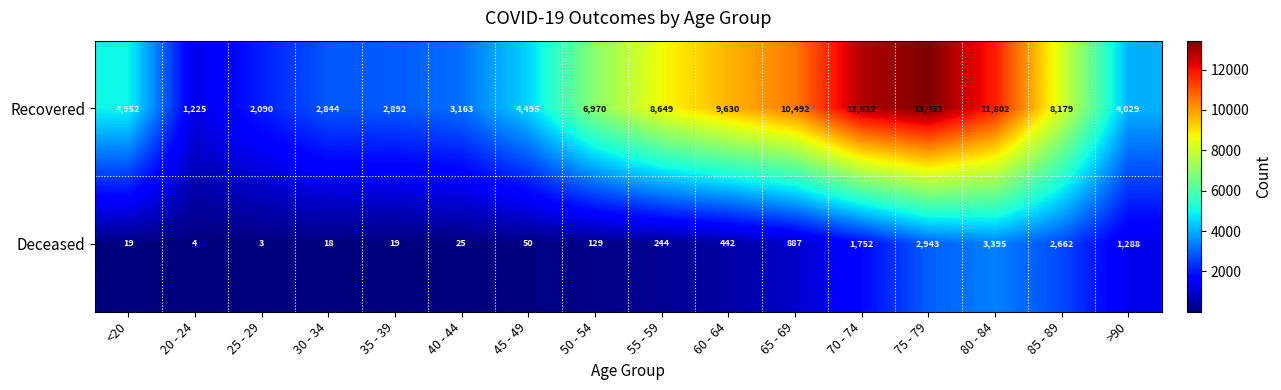

Which category has the lowest value in the Recovered series?

20 - 24